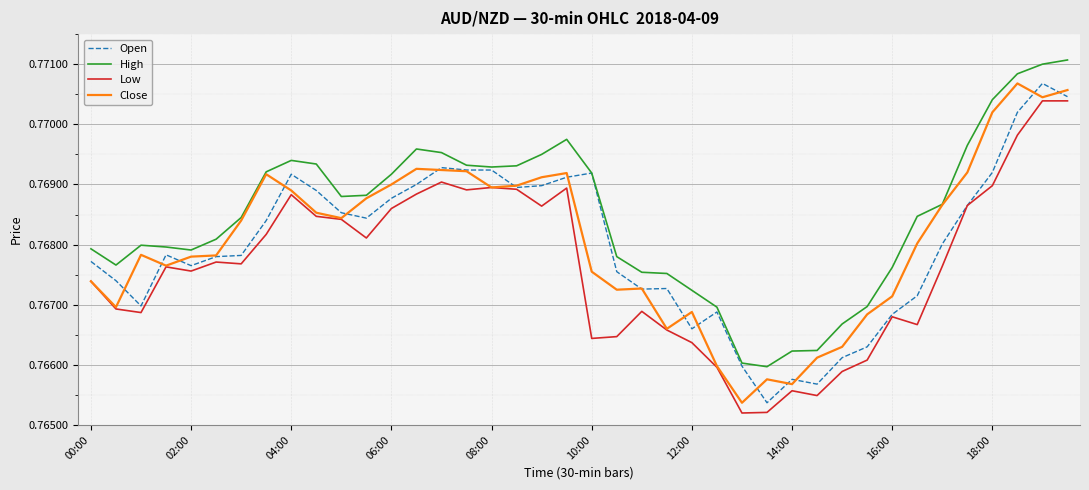

True or false: High and Low intersect in this chart.

False